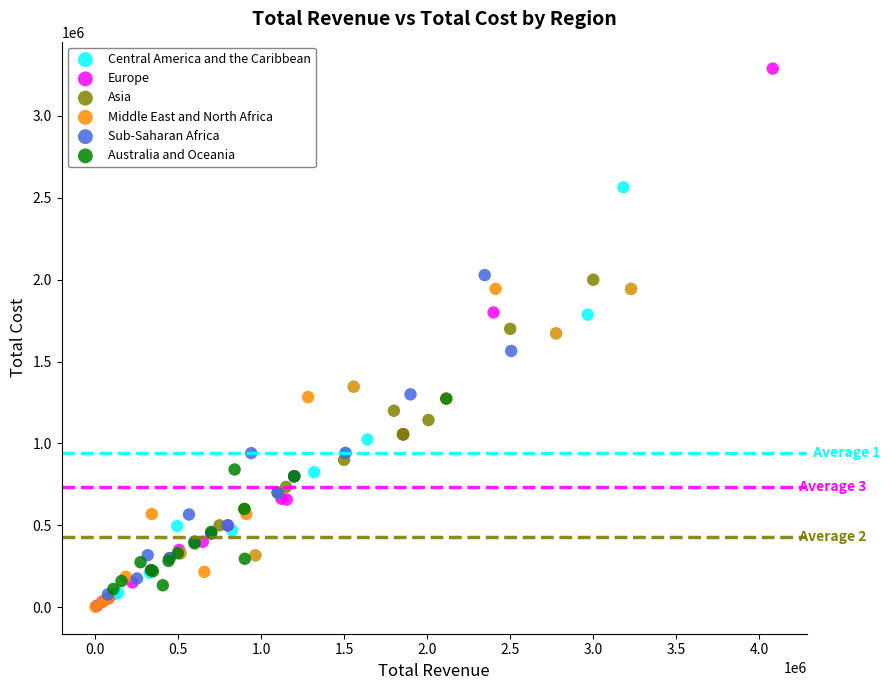

Which series contains the highest Y value?

Europe